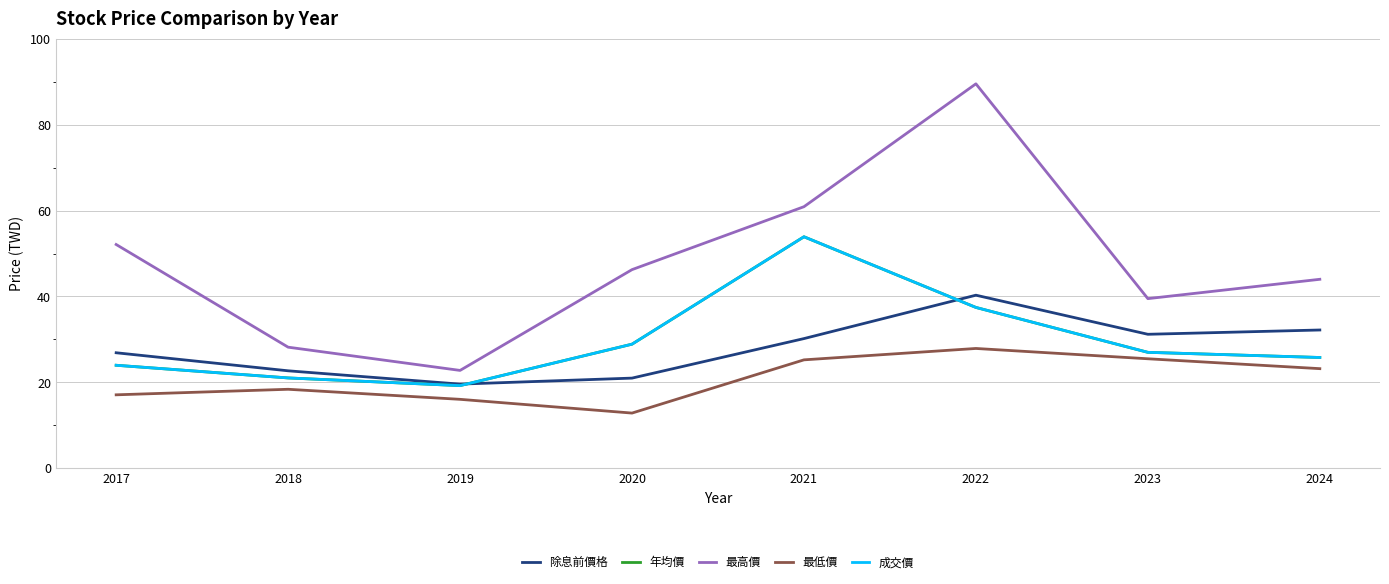

Reading right to left, transcribe all the data shown in this chart.

除息前價格: 32.2	31.2	40.3	30.2	21.0	19.6	22.7	26.9
年均價: 25.8	27.0	37.5	53.9	28.9	19.2	21.0	24.0
最高價: 44.0	39.5	89.5	60.9	46.2	22.8	28.2	52.1
最低價: 23.2	25.5	27.9	25.2	12.9	16.1	18.4	17.1
成交價: 25.8	27.0	37.5	53.9	28.9	19.2	21.0	24.0